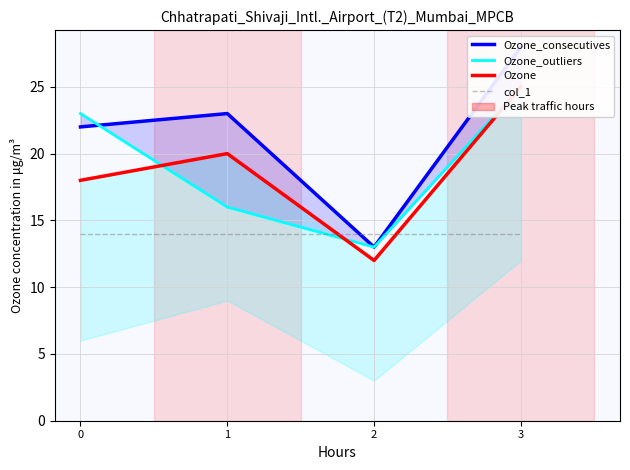

Which series has the largest range (max minus min)?

Ozone_consecutives